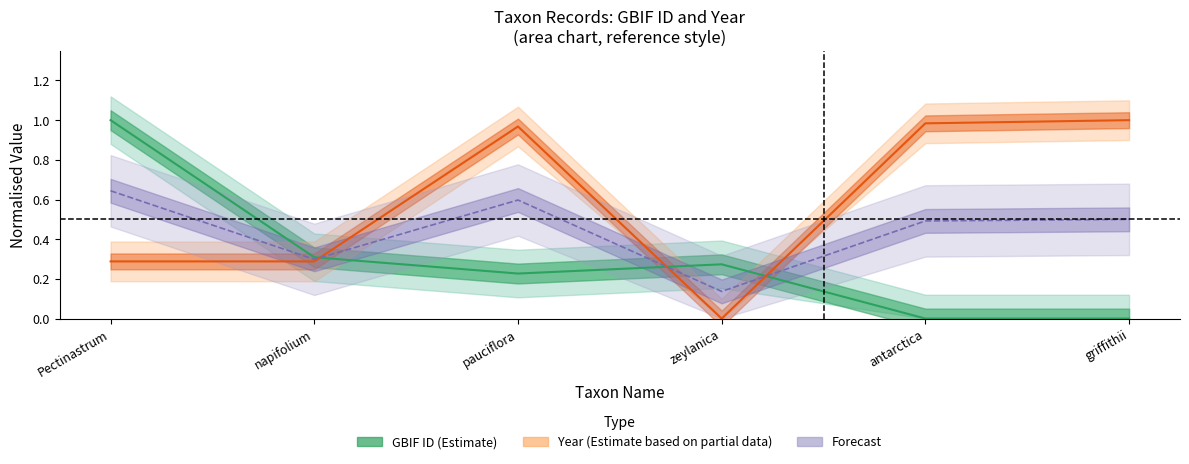

Does the chart display data point markers on the line(s)?

No